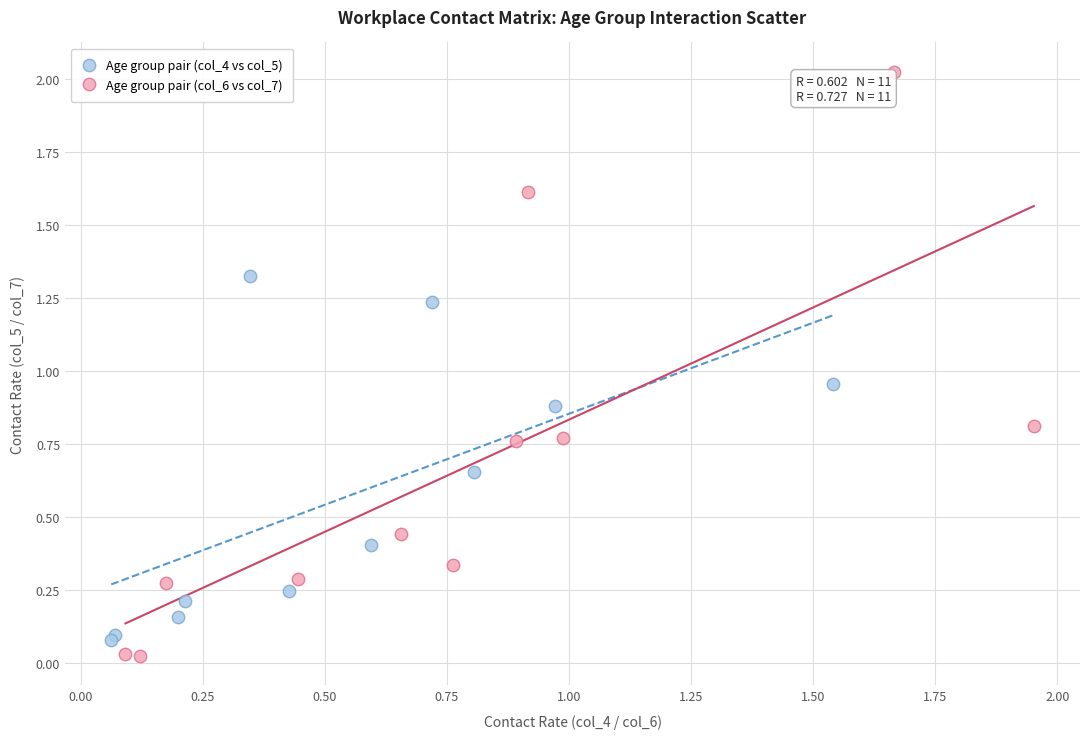

Which series has the widest spread of Y values?

Age group pair (col_6 vs col_7)